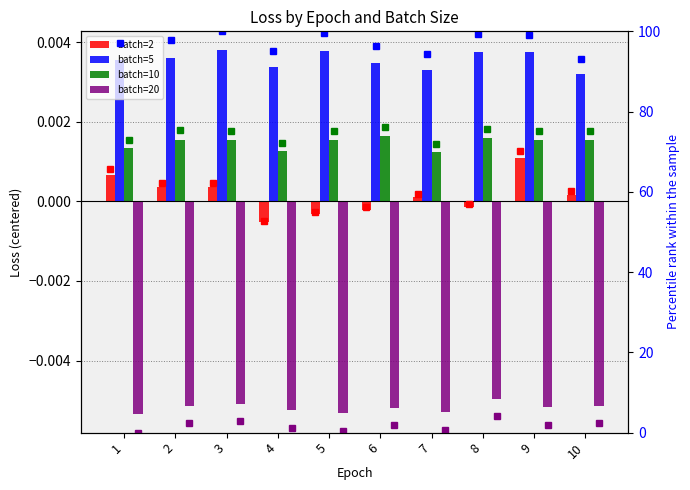

What are all the series names shown in the legend?

2, 5, 10, 20